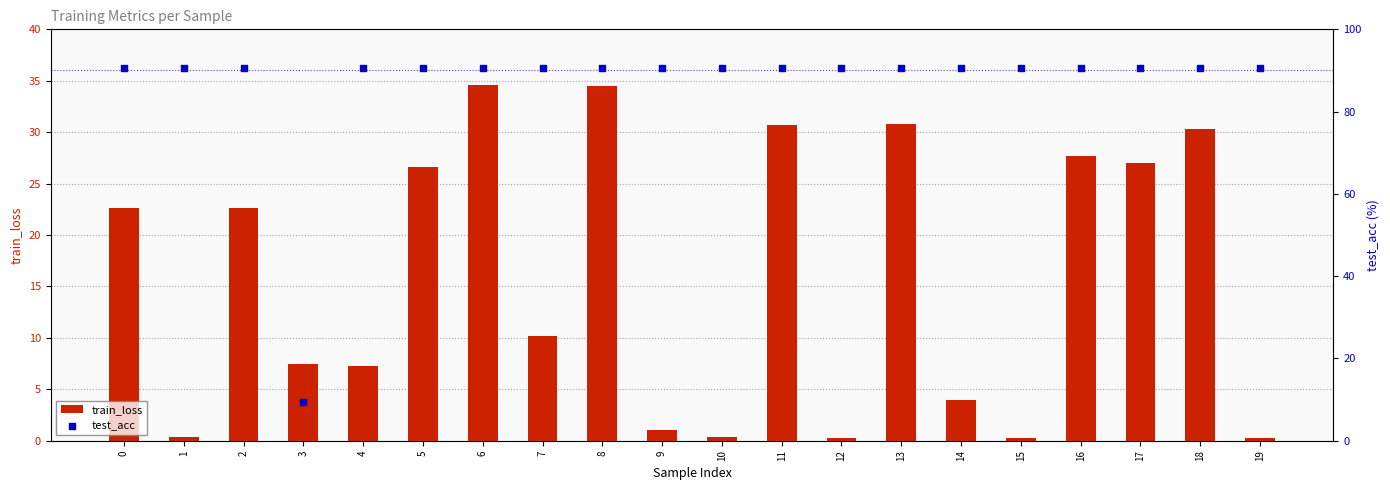

Is the value of train_loss at 15 greater than the value of test_acc at 12?

No